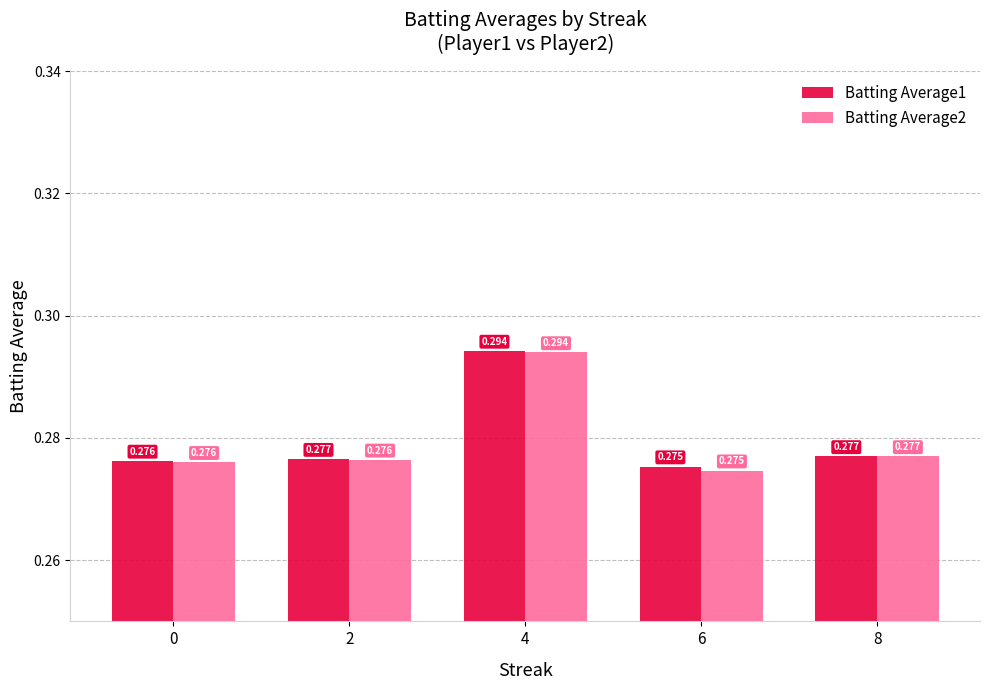

Are the bars grouped side by side (vs. stacked)?

Yes